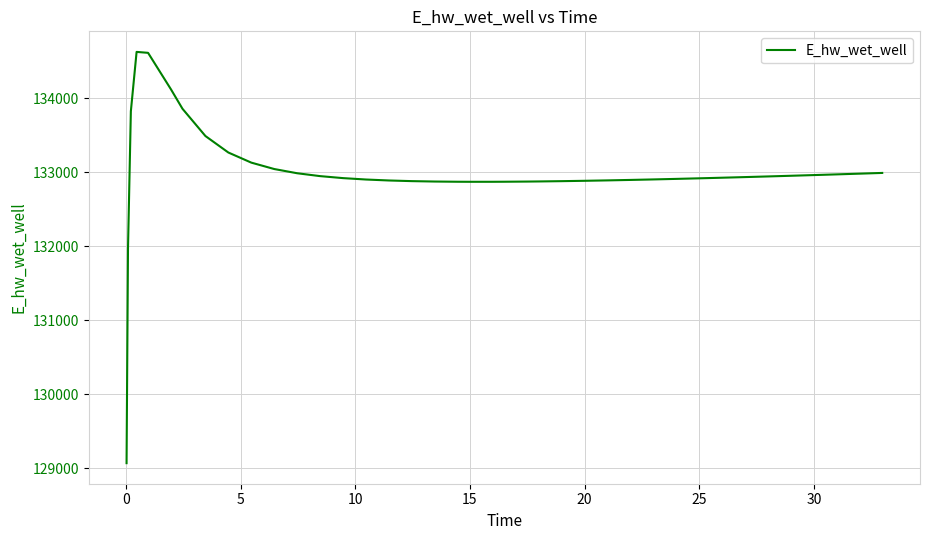

What is the minimum value shown in the chart?

129070.3